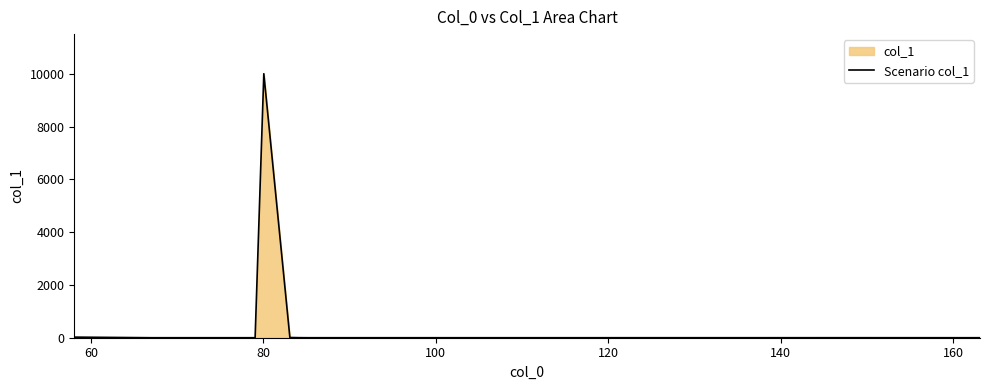

What is the maximum value shown in the chart?

10000.0